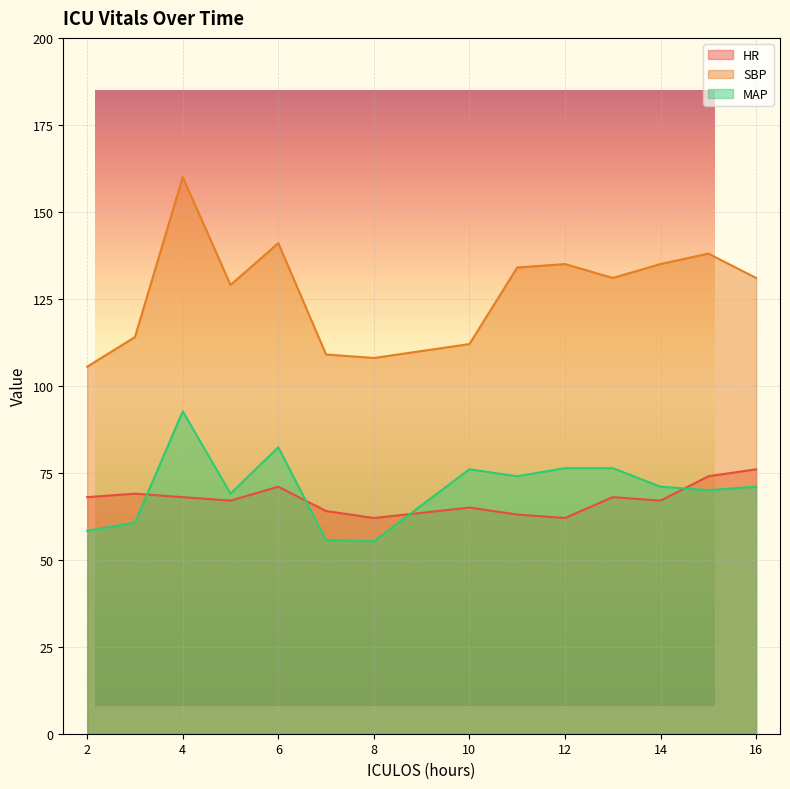

What is the difference between the second highest and minimum values in the MAP series?

27.0